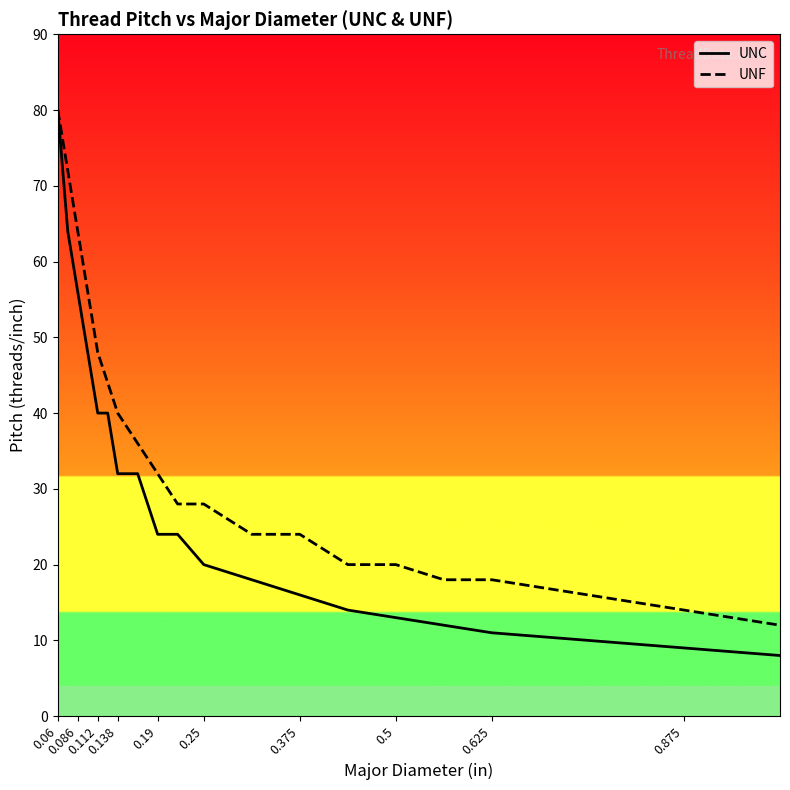

True or false: UNF has a value of 40 at 0.138.

True